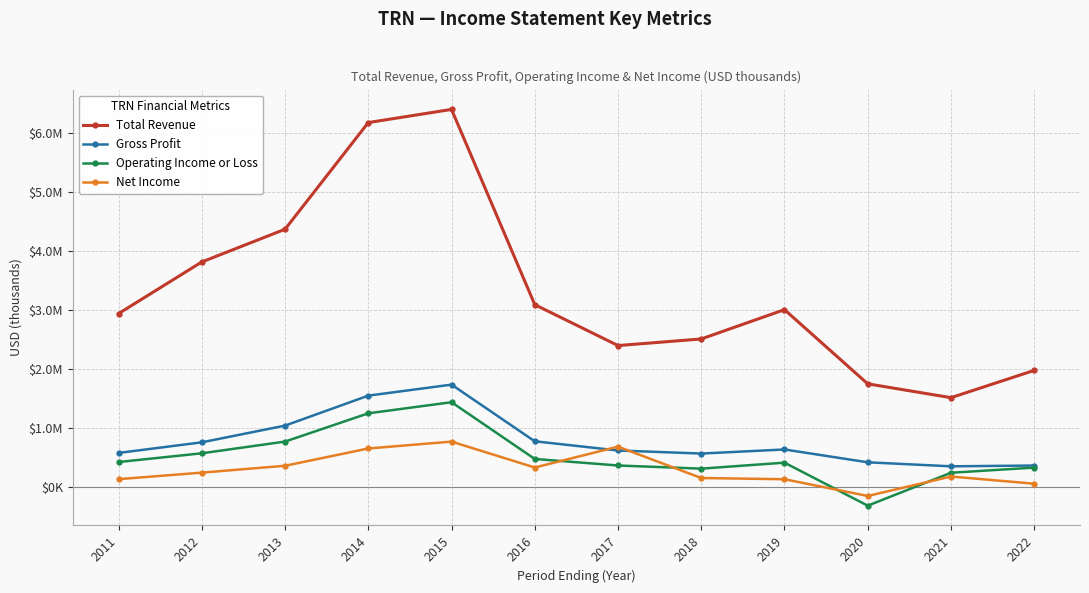

How many interior local valleys does the Operating Income or Loss series have?

2